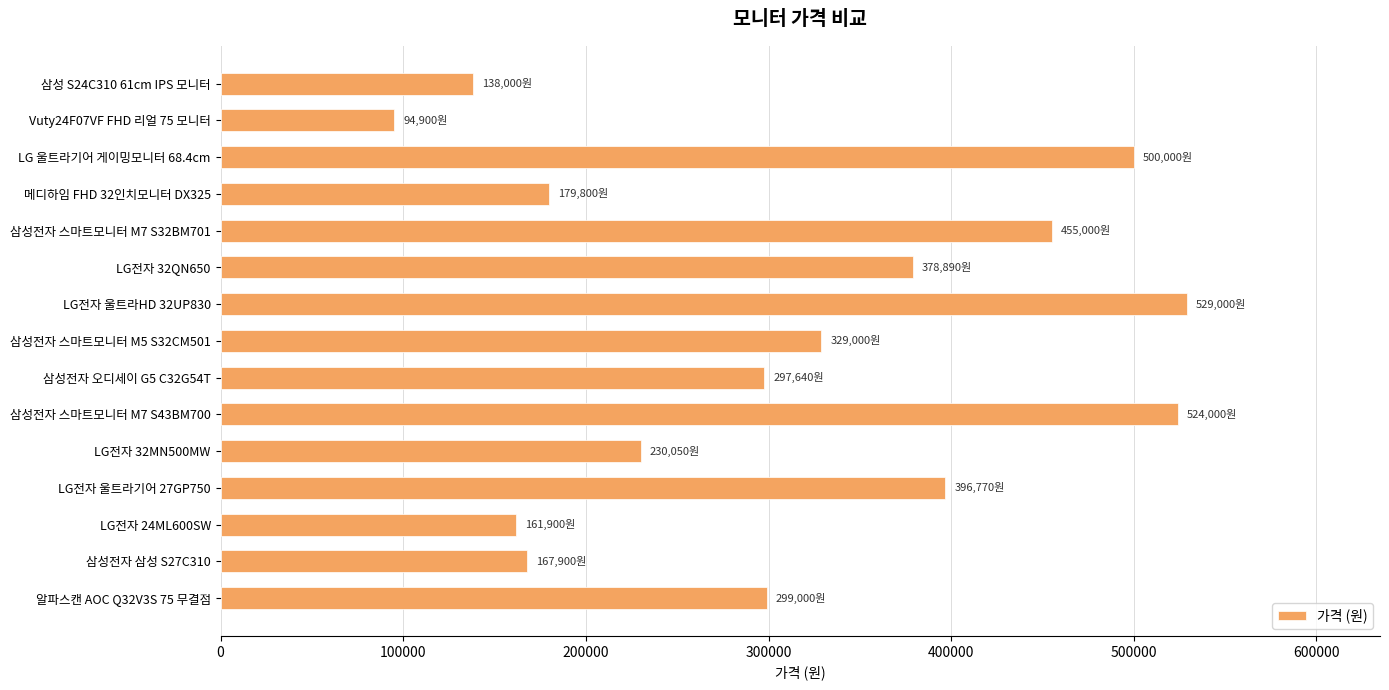

What is the average value?

312123